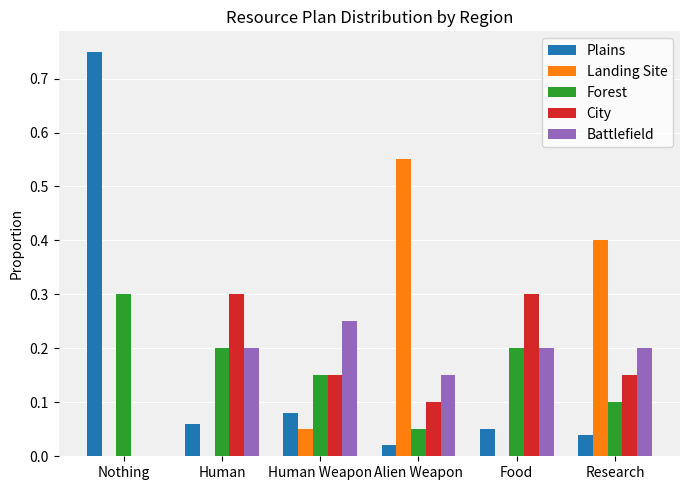

At which category is the sum across all series the highest?

Nothing